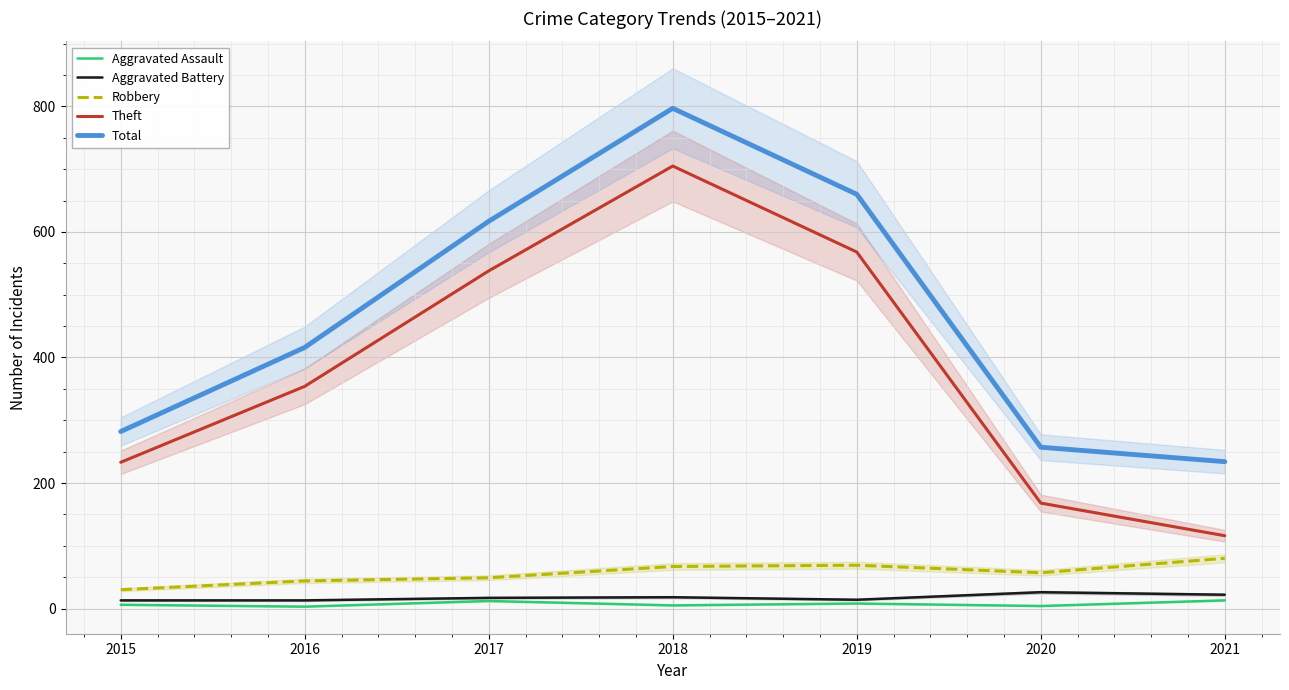

Which has a higher value, 2021 or 2016?

2021